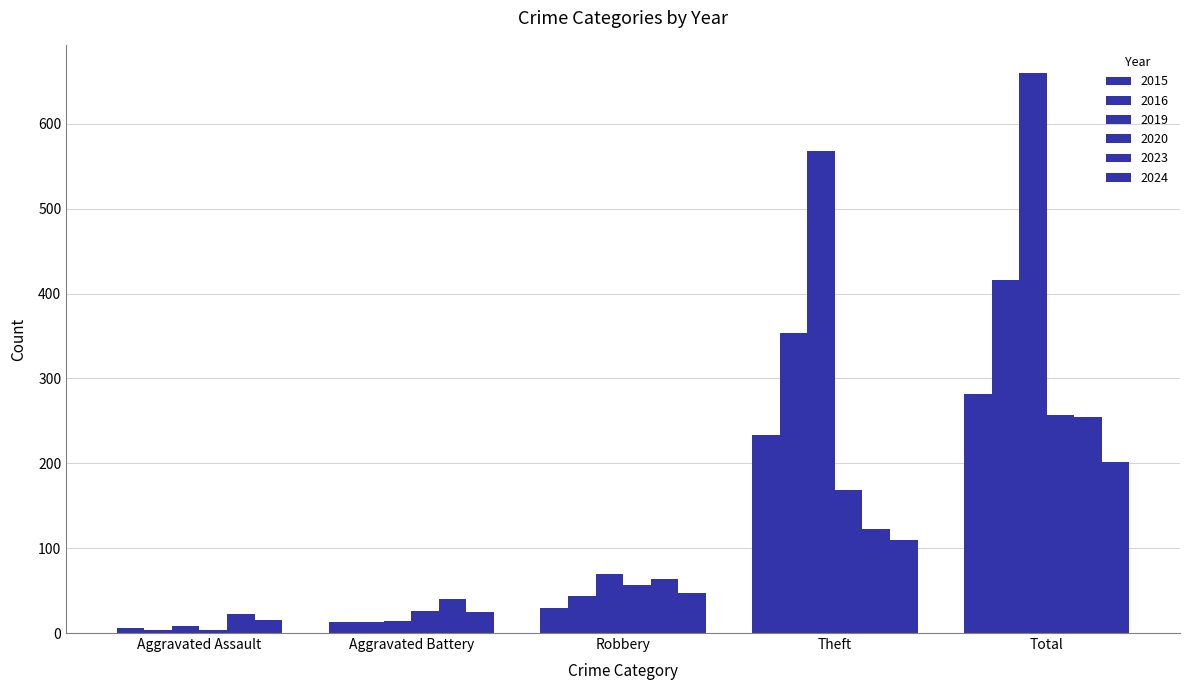

List the series in order of their peak value, lowest first.

2024, 2023, 2020, 2015, 2016, 2019